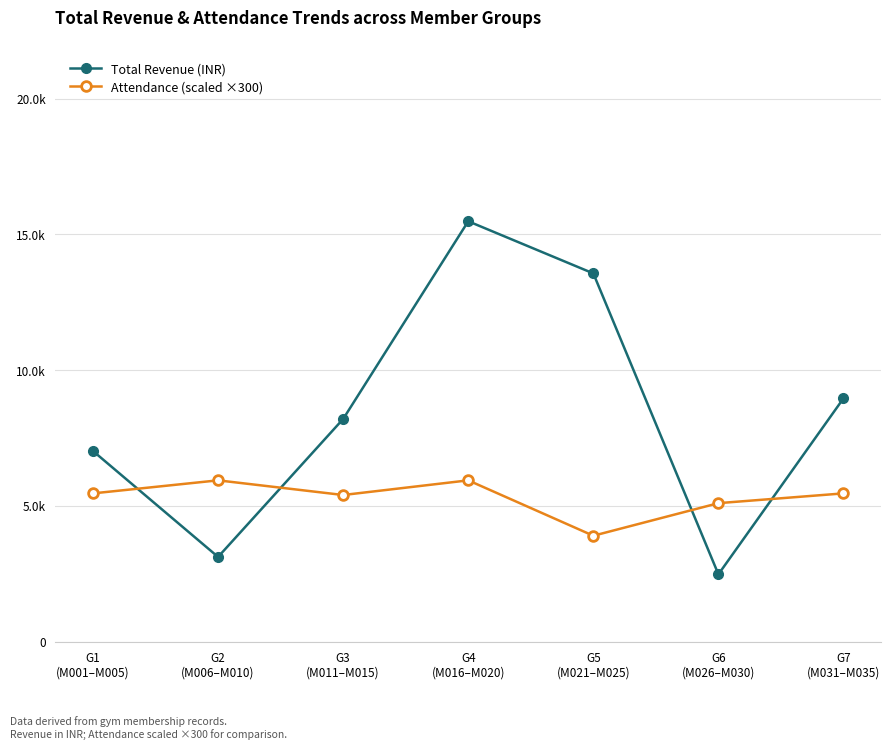

Which series changed the most between G4
(M016–M020) and G5
(M021–M025)?

Attendance (scaled ×300)